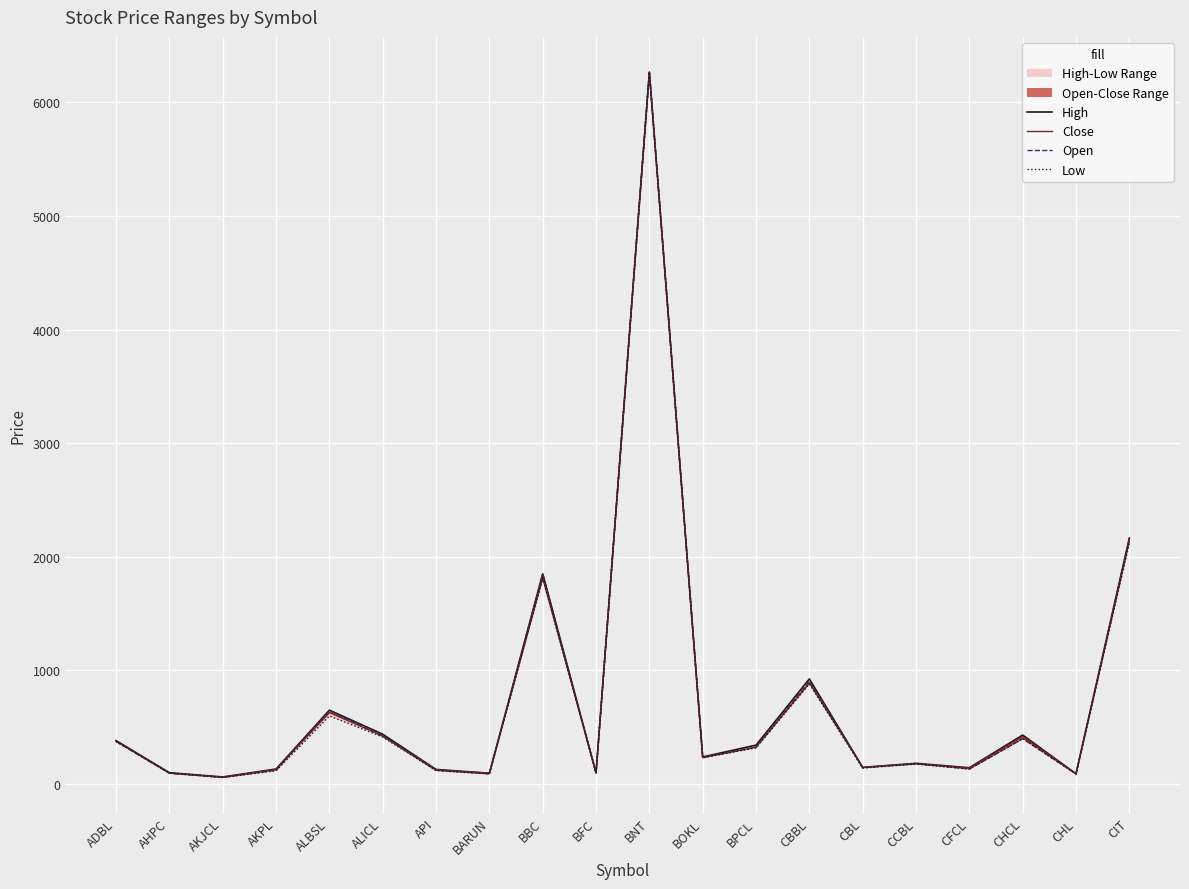

At BARUN, list the series in order from smallest to largest.

Open, Low, High, Close